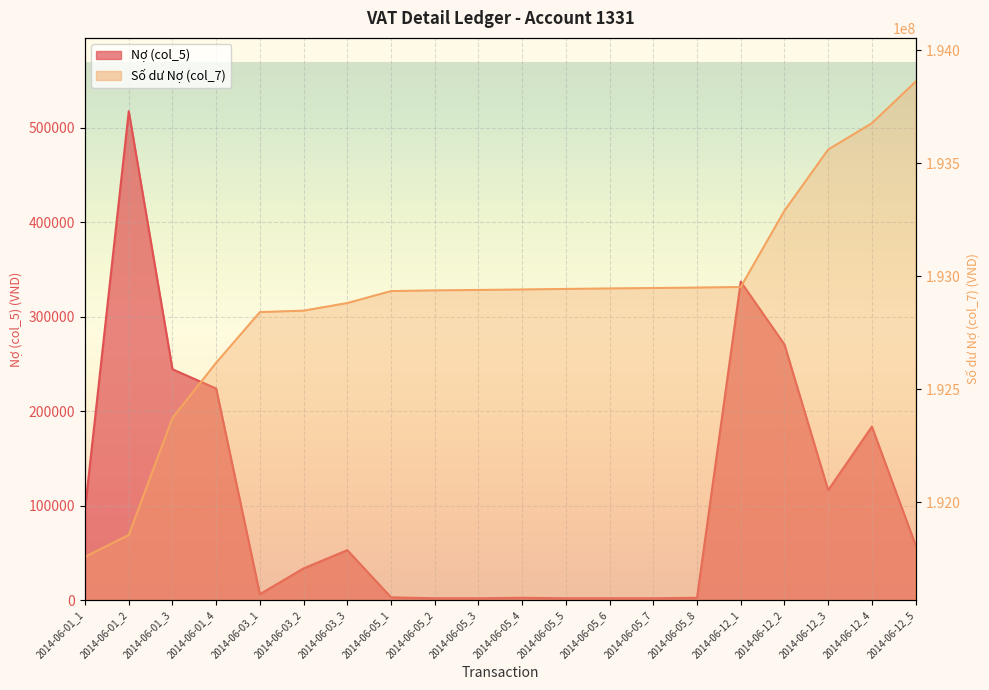

What is the value of the Số dư Nợ (col_7) point at the 17th from the left?

193289648